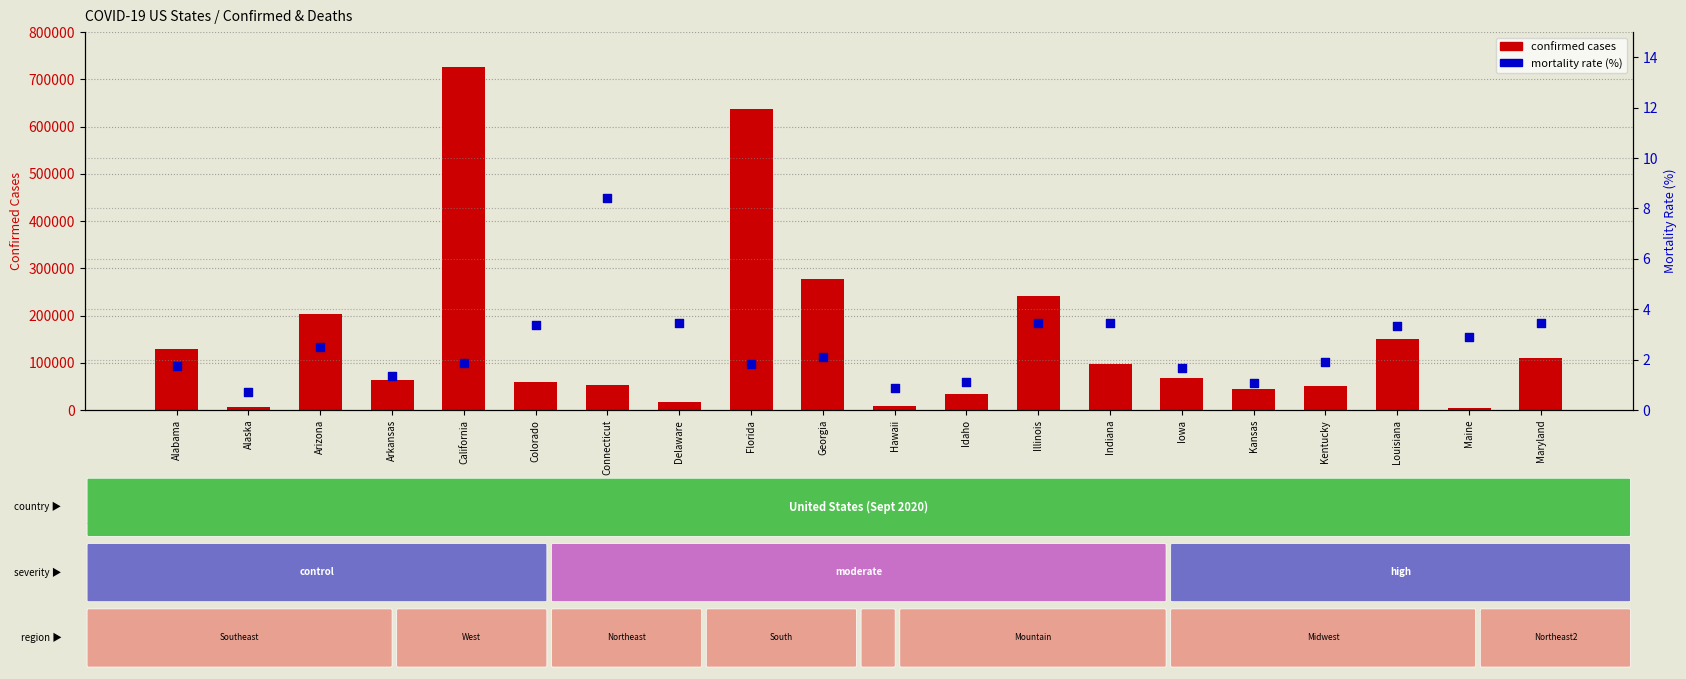

Which series contains the highest Y value?

Confirmed cases